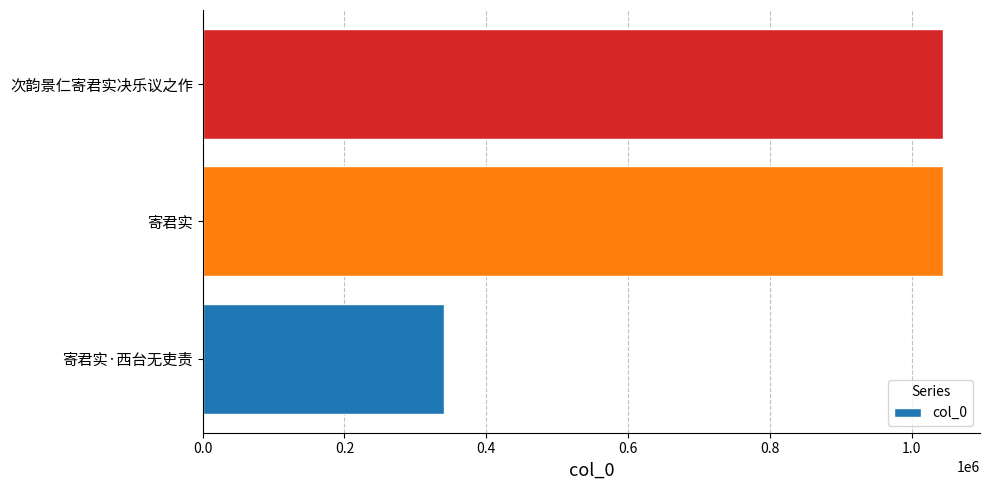

Approximately how many times larger is the value at 次韵景仁寄君实决乐议之作 compared to 寄君实?

1.0